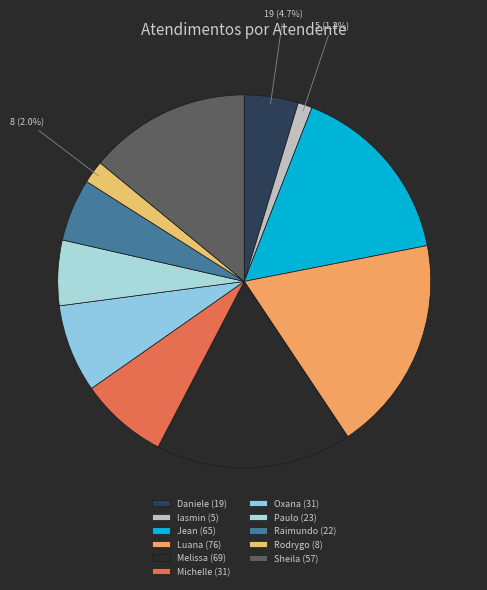

Is there a majority slice in this chart?

No